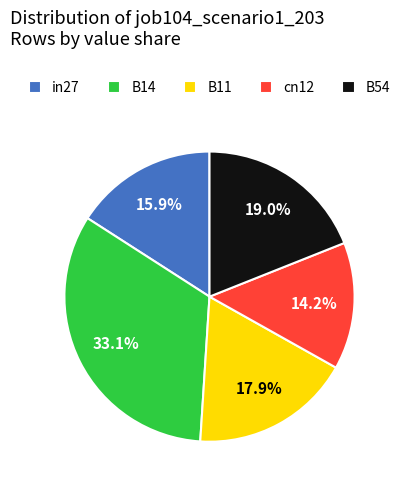

Count the number of slices in the pie.

5